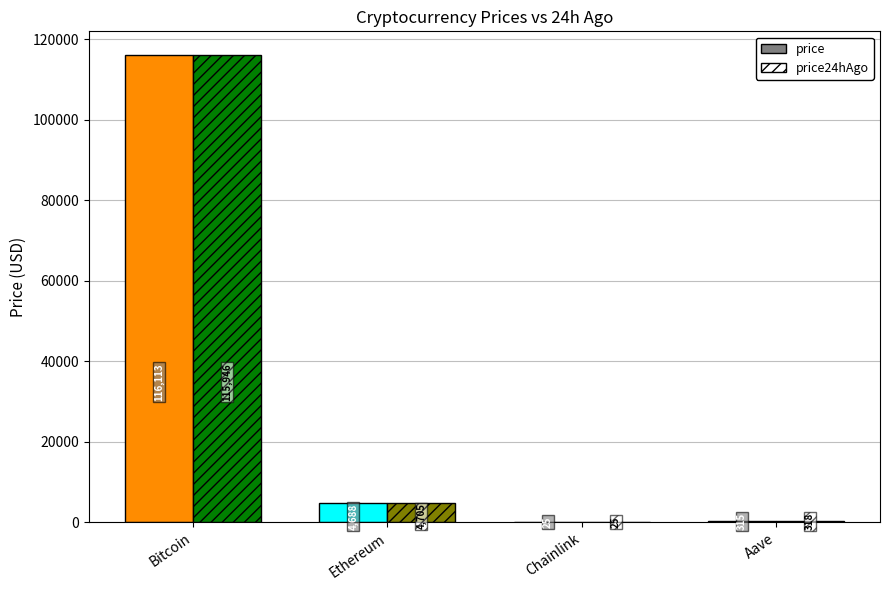

List the series in order of their overall mean, highest first.

price, price24hAgo